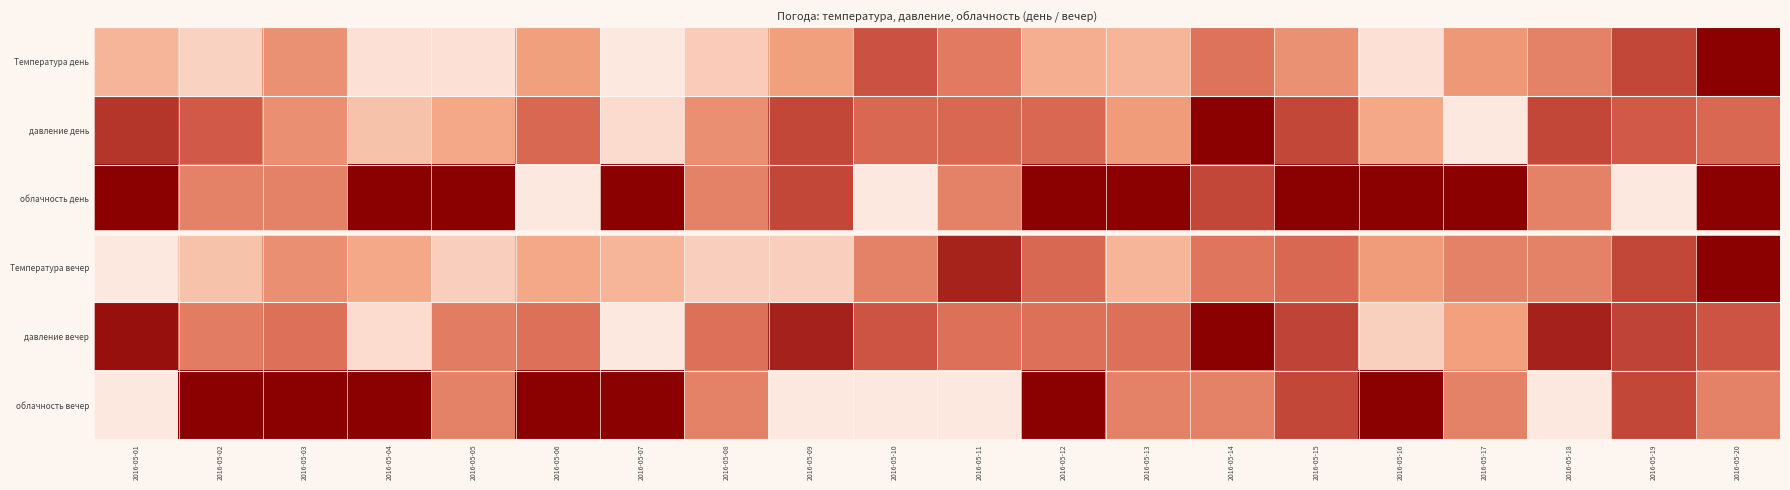

What is the difference between the highest and lowest values at 2016-05-01?

1.0